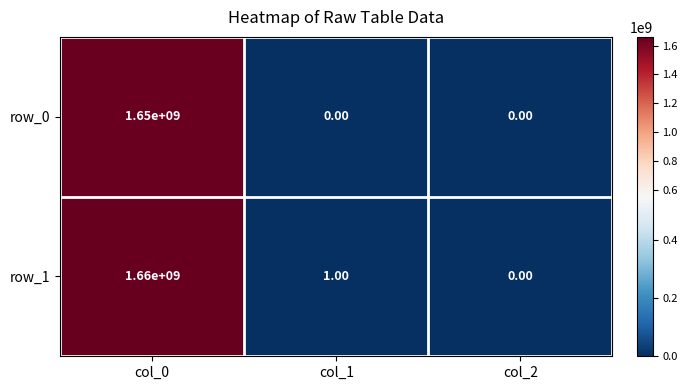

List the series in order of their peak value, lowest first.

row_0, row_1